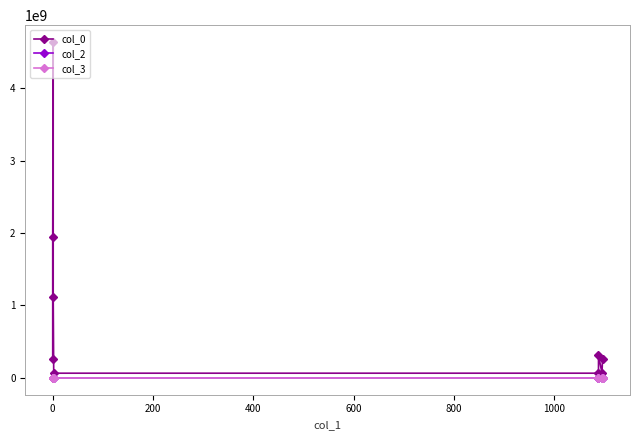

The value of col_3 at 200 is 1601. True or false?

False